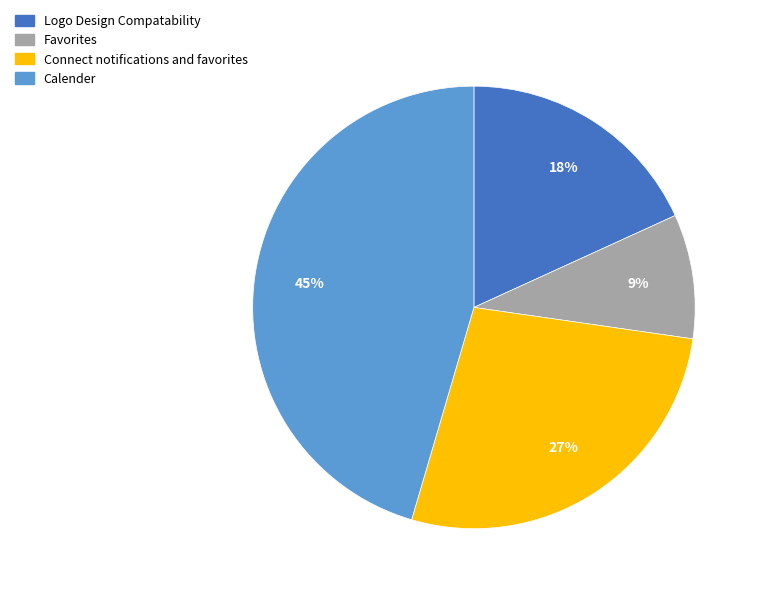

Is Favorites the majority of the pie?

No